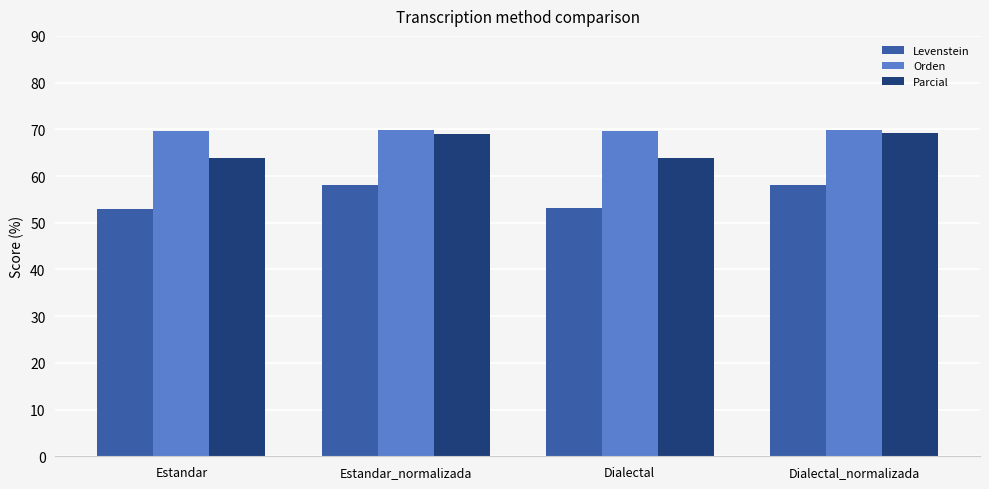

What is the spread (max minus min) of values at Dialectal?

16.7